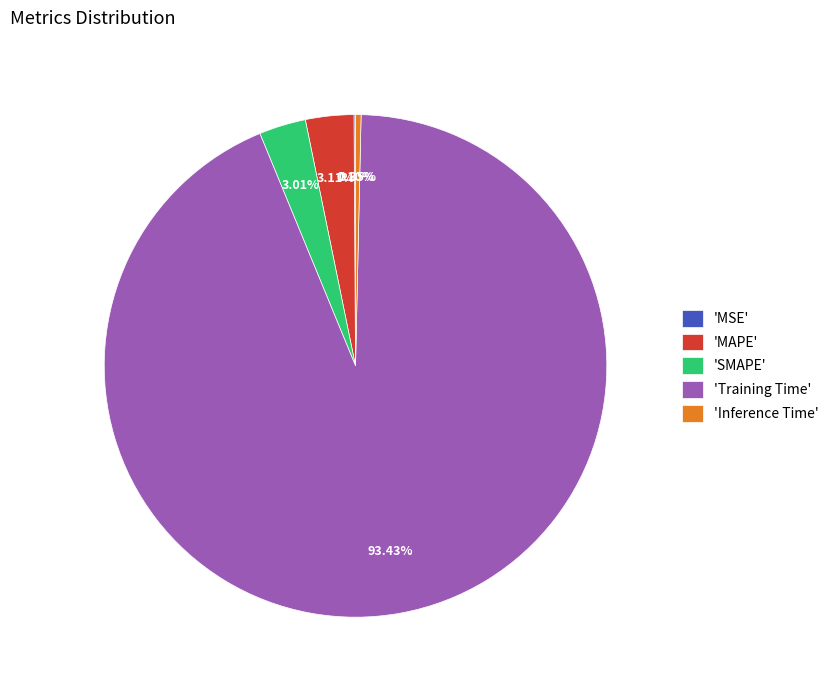

Does any single category account for the majority?

Yes